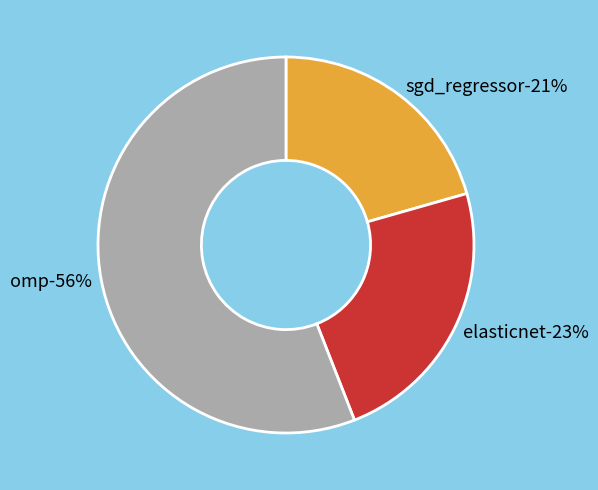

The elasticnet slice represents 12% of the pie. True or false?

False